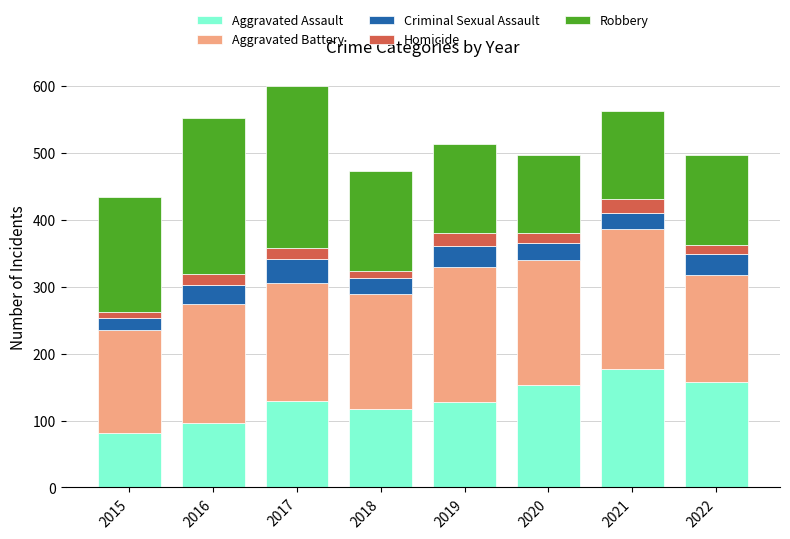

How many distinct data groups are displayed?

5